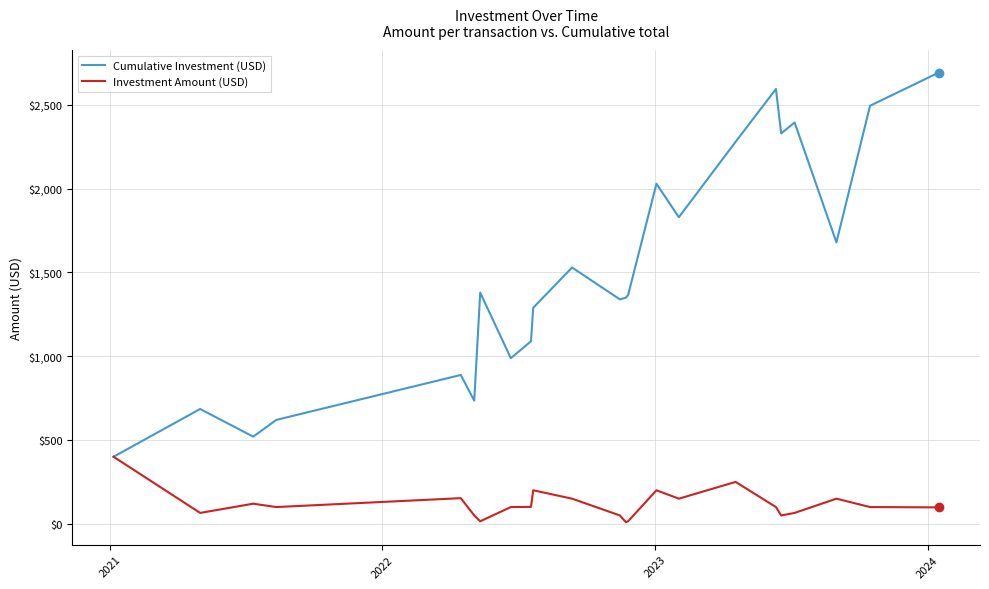

Which series has the largest total across all categories?

Cumulative Investment (USD)